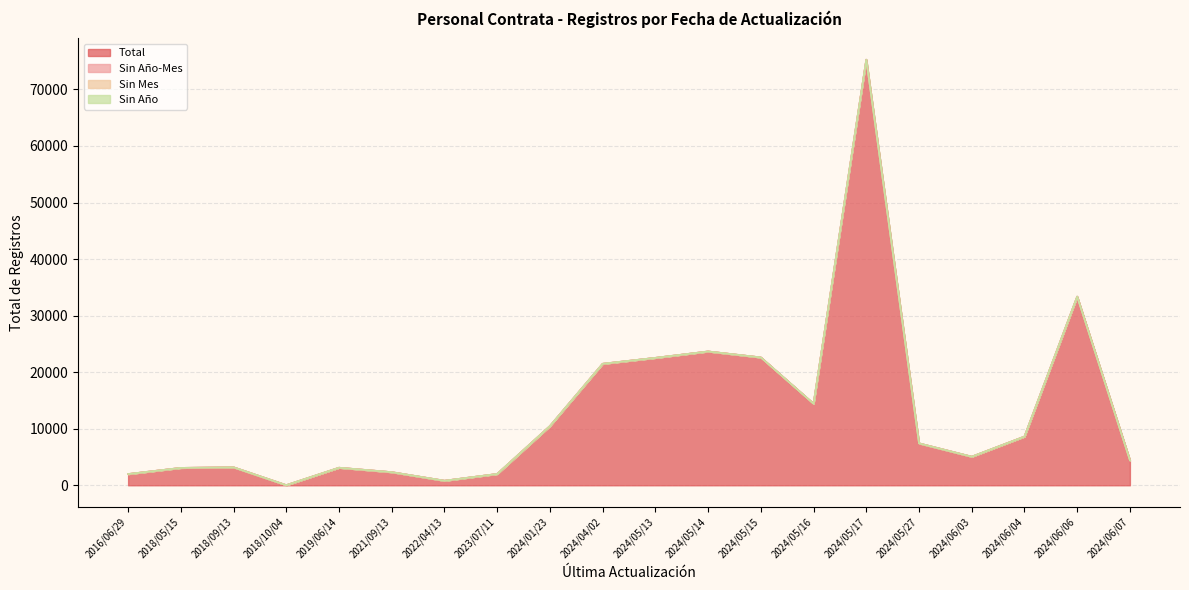

What is the difference between the Total values at 2024/04/02 and 2024/05/14?

2178